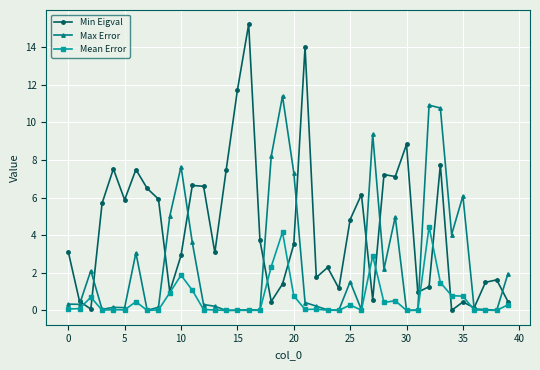

Which series has the largest total across all categories?

Min Eigval